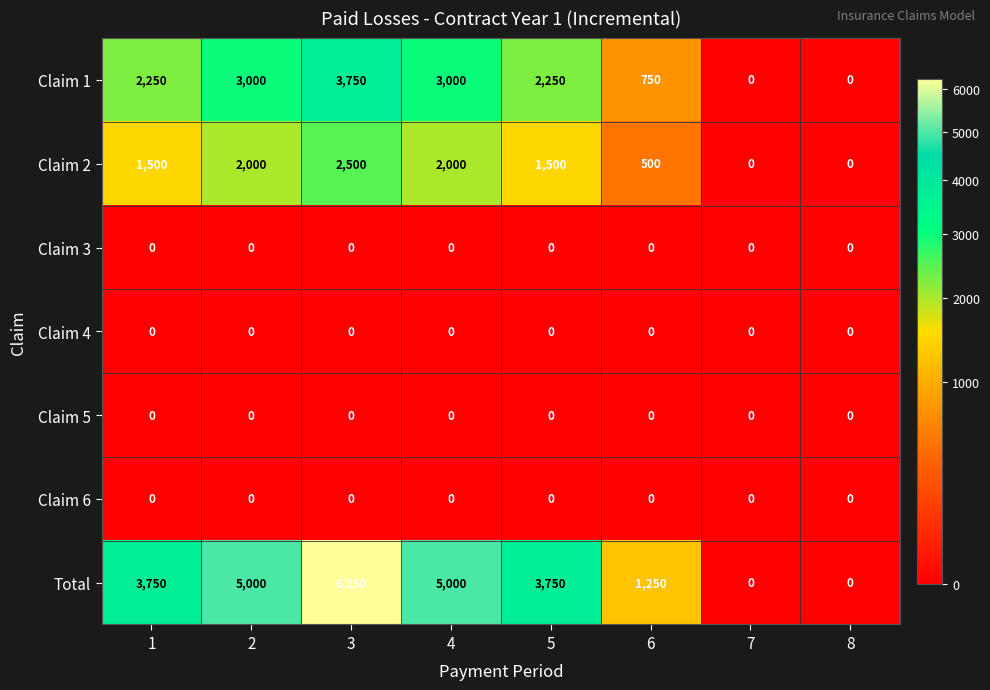

What is the total value across all series at 2?

10000